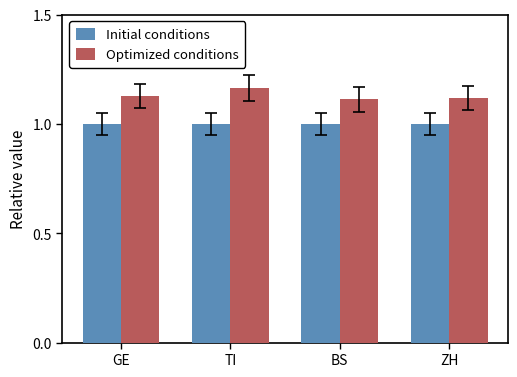

List the series in order of their peak value, highest first.

Optimized conditions, Initial conditions